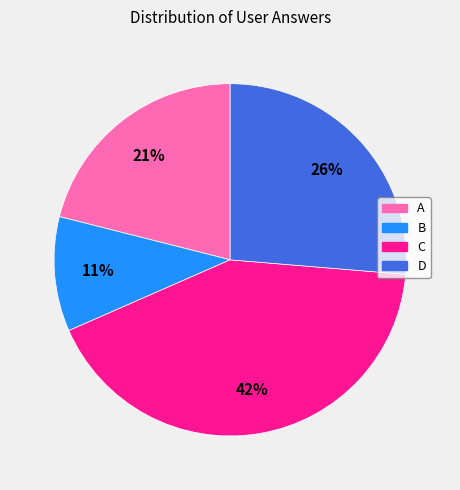

How many segments does this pie chart have?

4